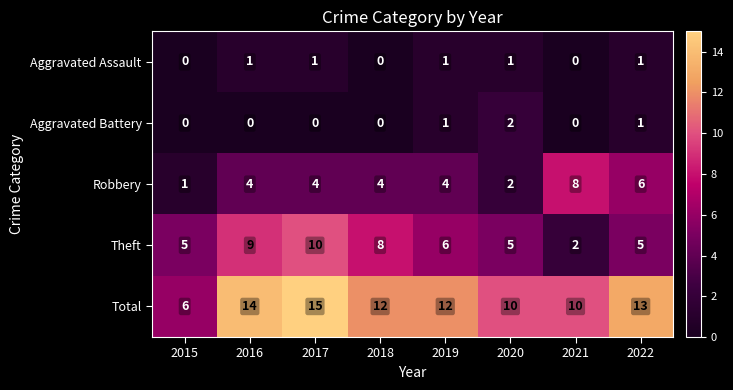

The value of Total at 2020 is 10. True or false?

True